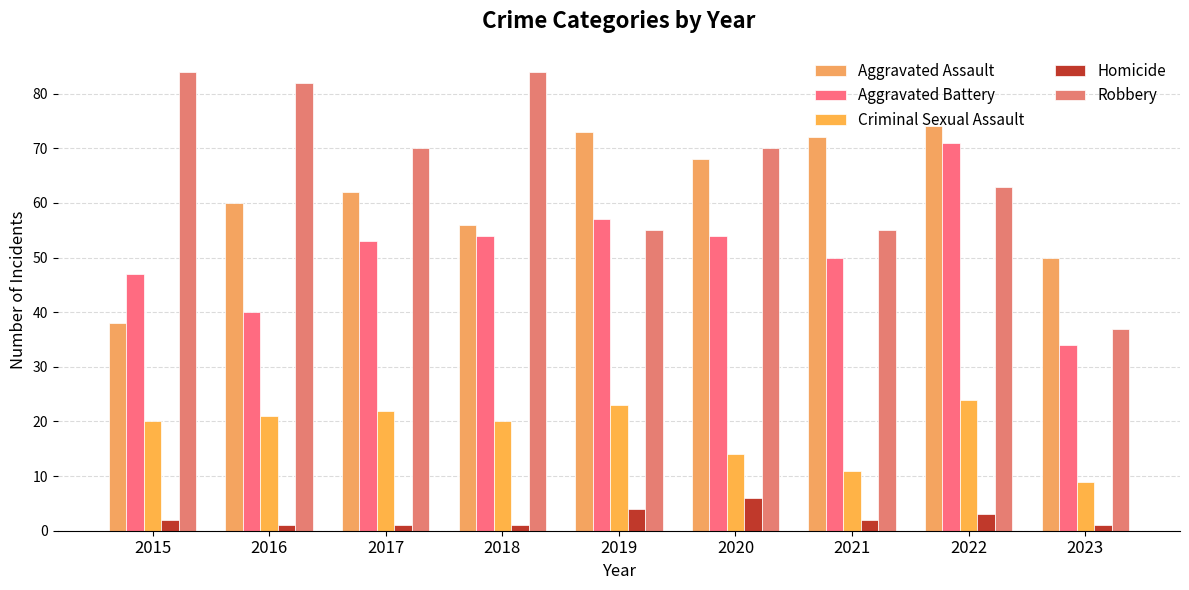

How many data points does each series have?

9